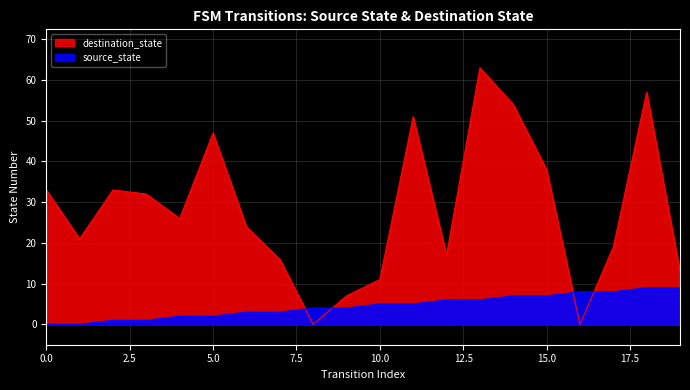

True or false: destination_state and source_state intersect in this chart.

True